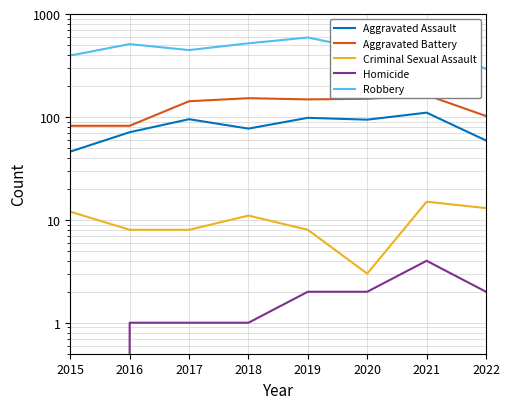

What is the difference between the Homicide values at 2015 and 2019?

2